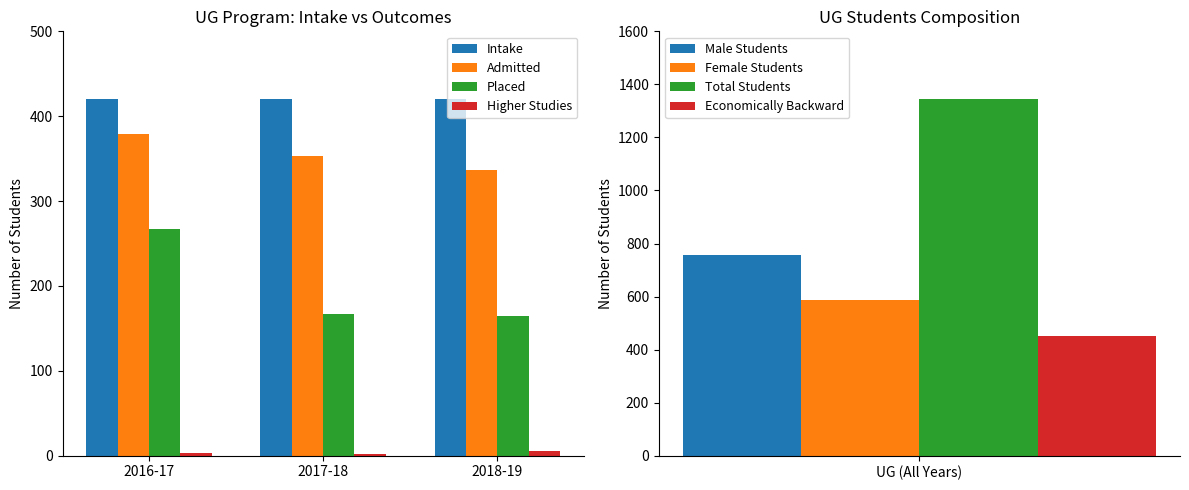

How many groups of bars are there?

3